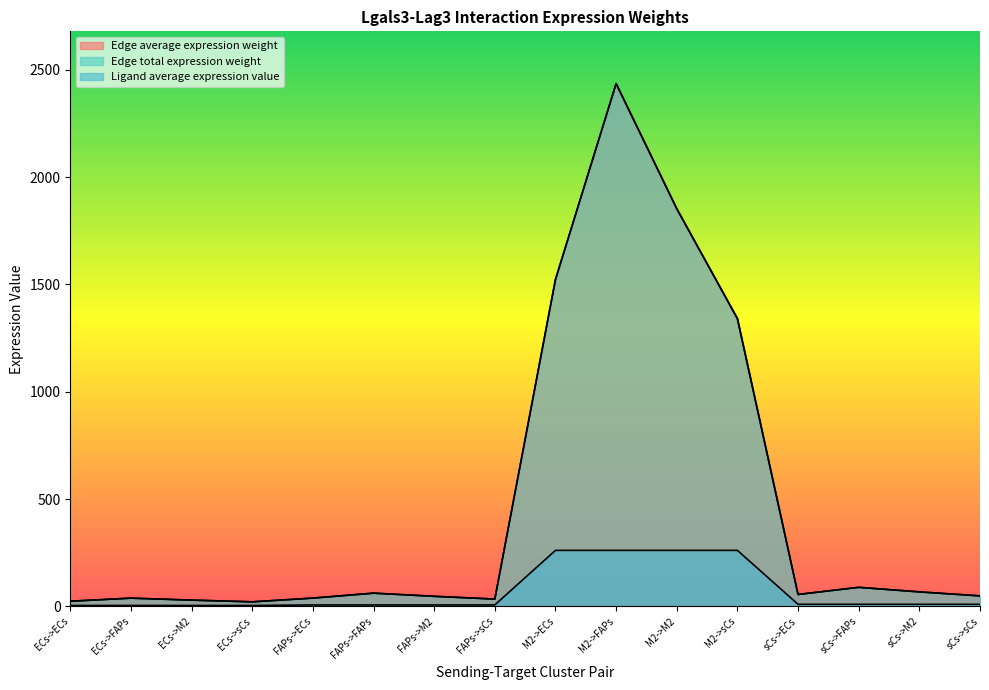

What is the label of the 10th point from the left?

M2->FAPs